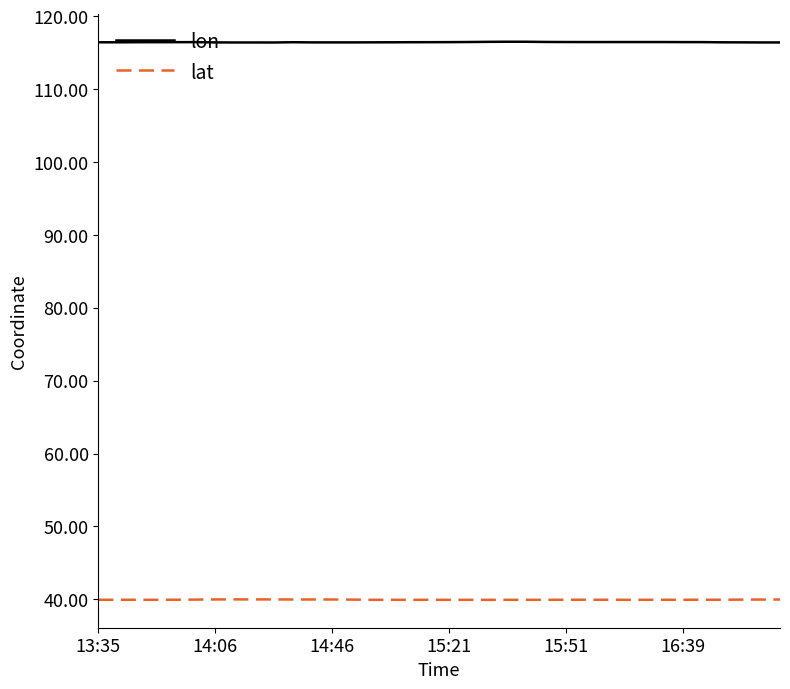

What is the minimum value shown in the chart?

39.9